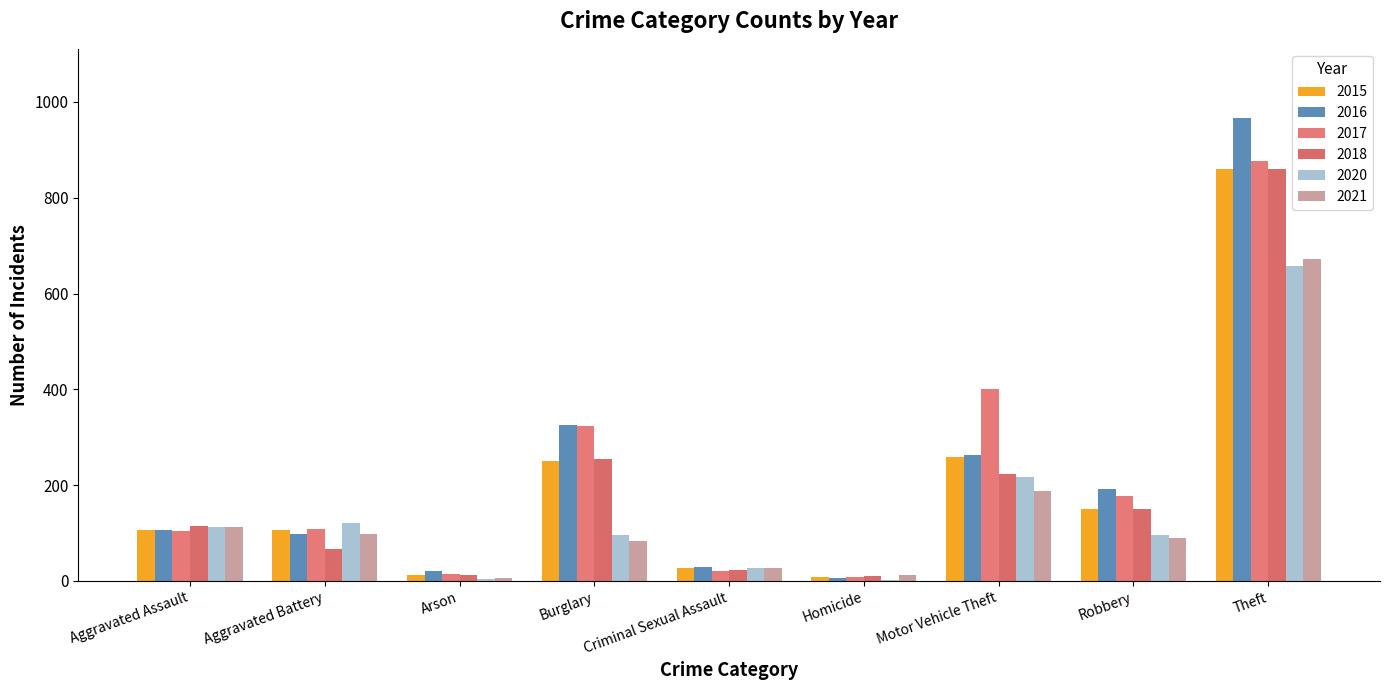

Rank the series at Arson from lowest to highest value.

2020, 2021, 2015, 2018, 2017, 2016